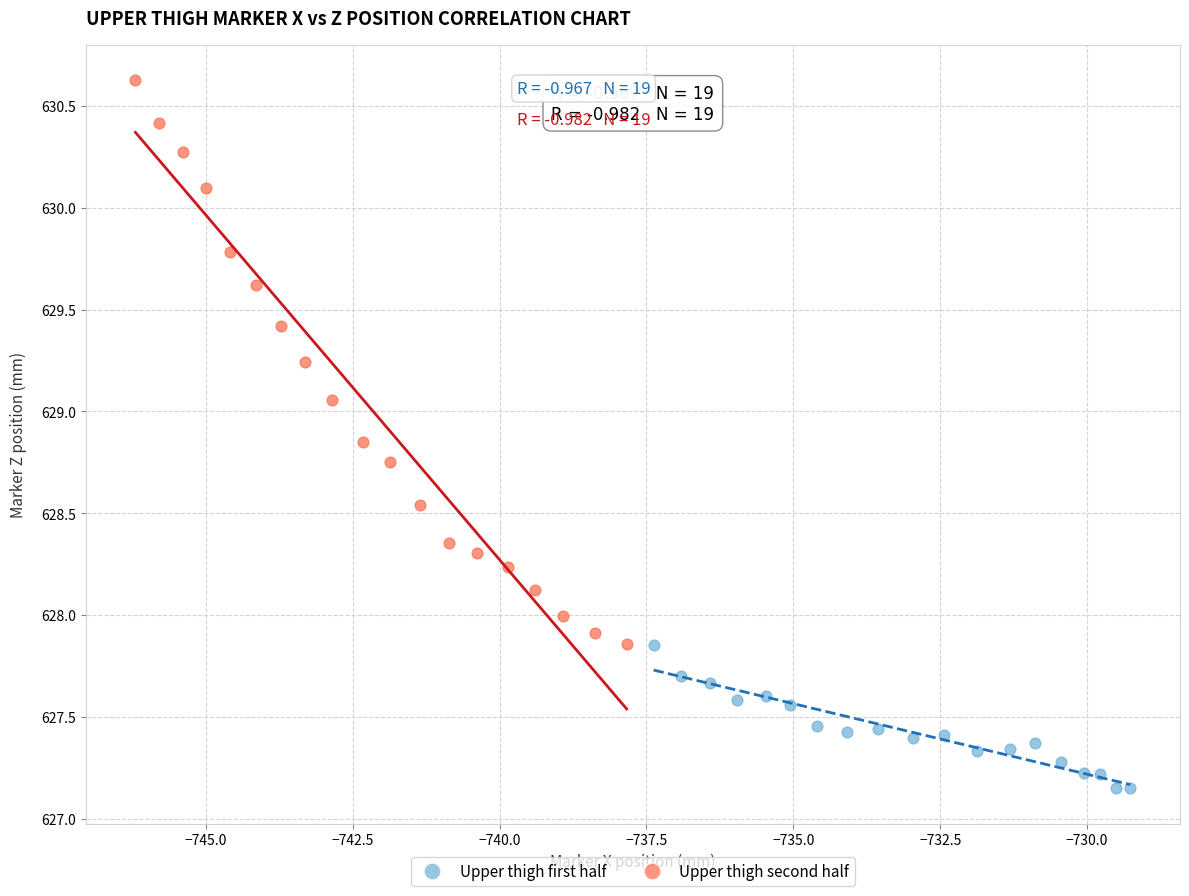

Which series contains the lowest Y value?

Upper thigh first half